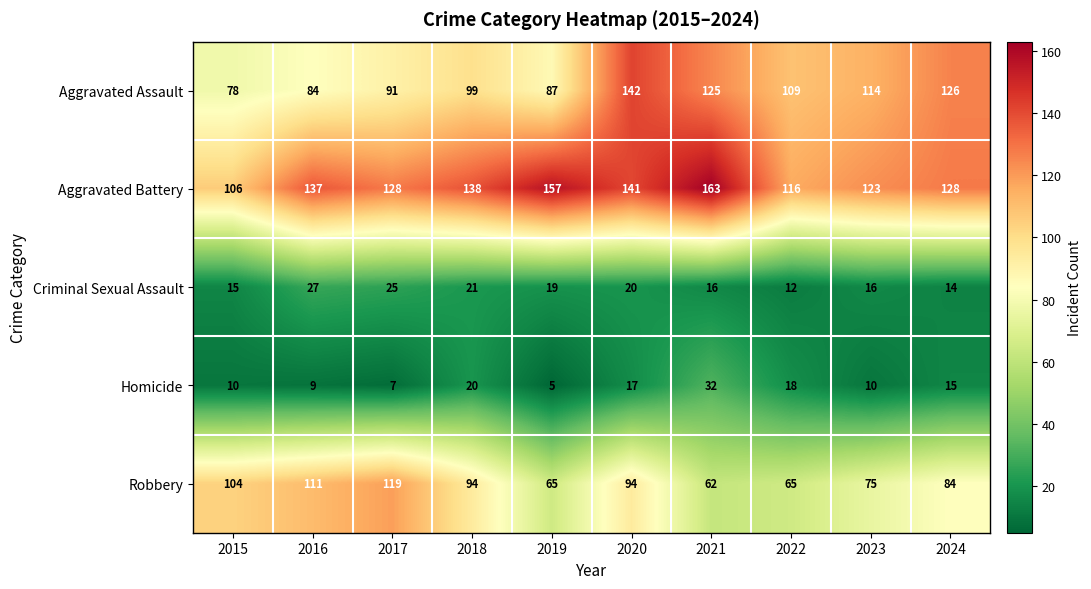

What is the average value of the Homicide series?

14